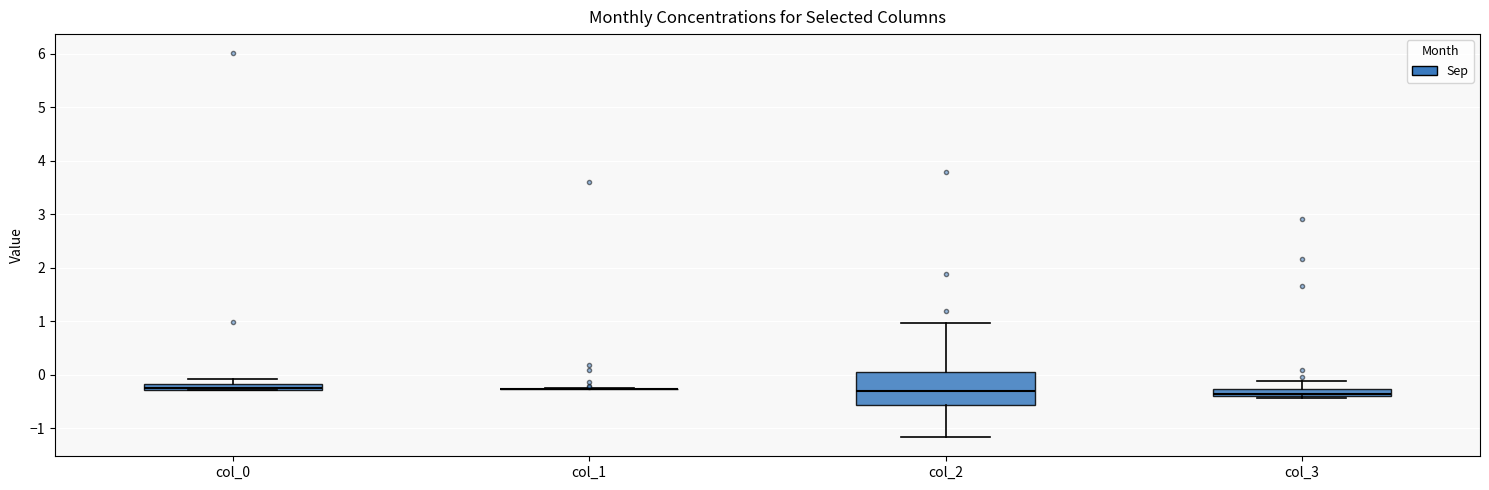

Which box is the tallest, from its lower edge to its upper edge?

col_2